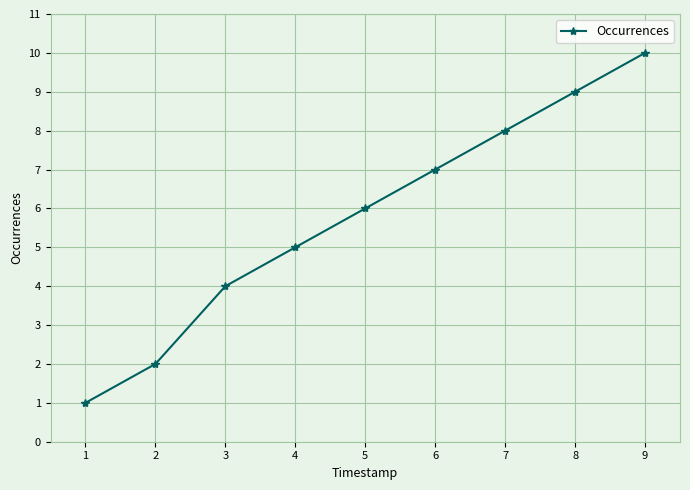

What is the difference between the values at 6 and 4?

2